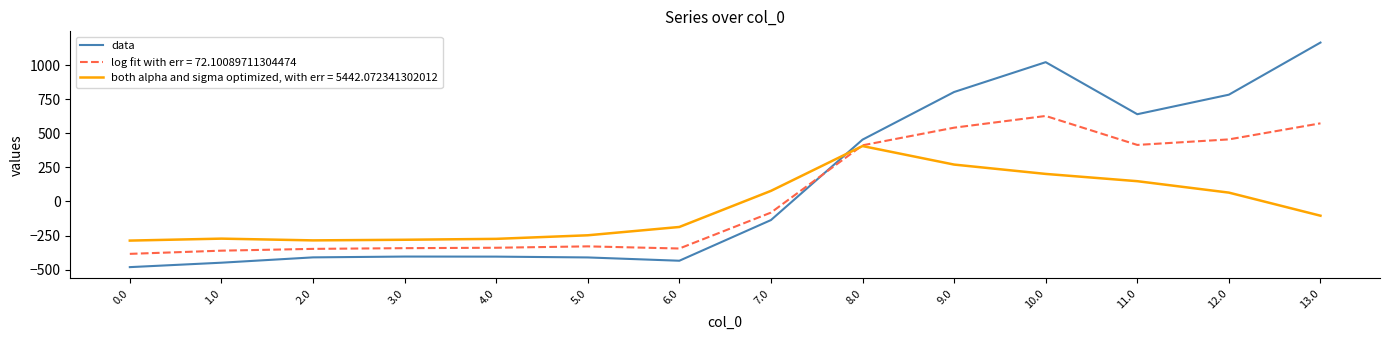

Does the chart display data point markers on the line(s)?

No